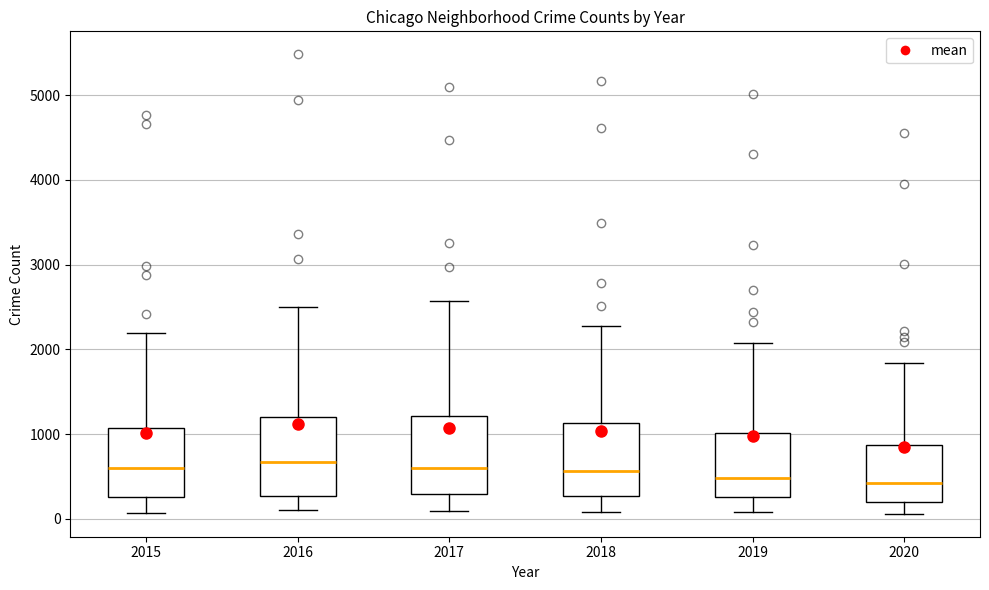

Where is the lower edge of the box at x = 2020 on the y-axis? The values are not printed on the chart, so give them approximately, as read against the axis.

200